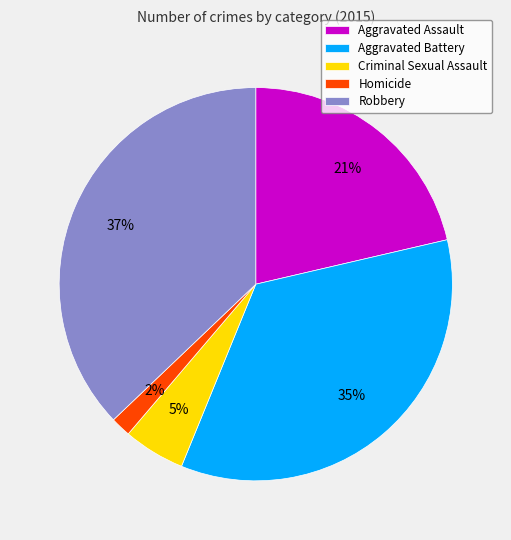

Which has a higher value, Aggravated Battery or Aggravated Assault?

Aggravated Battery